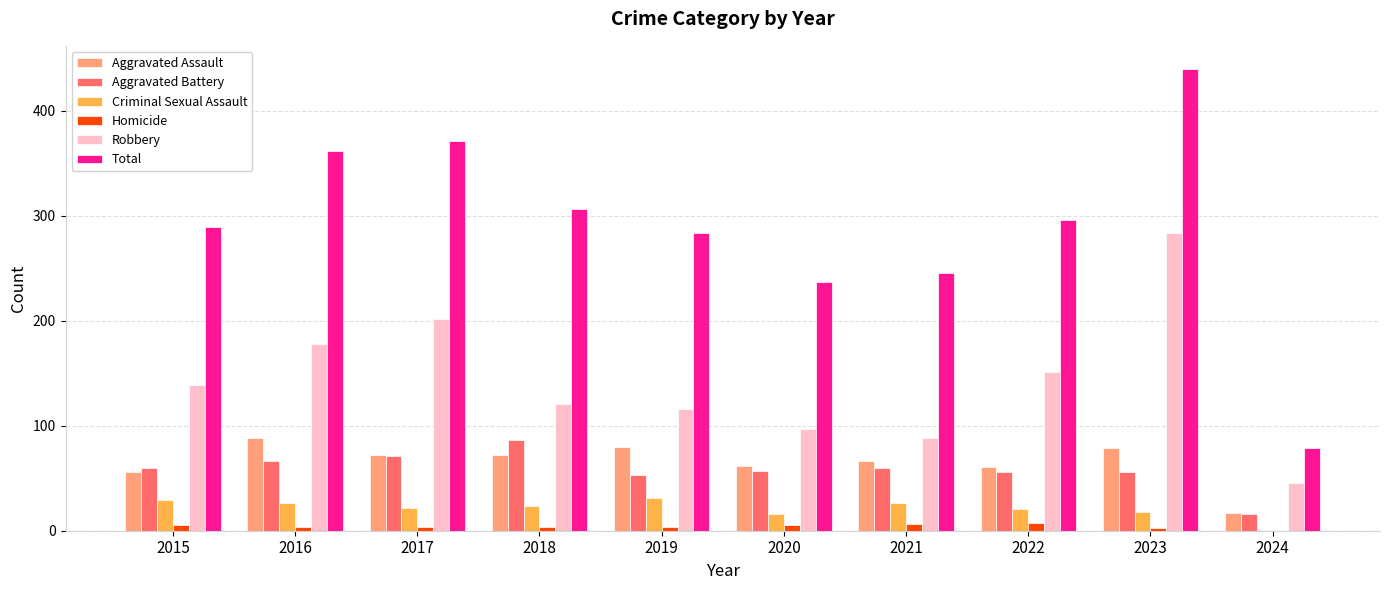

Does the chart contain stacked bars?

No